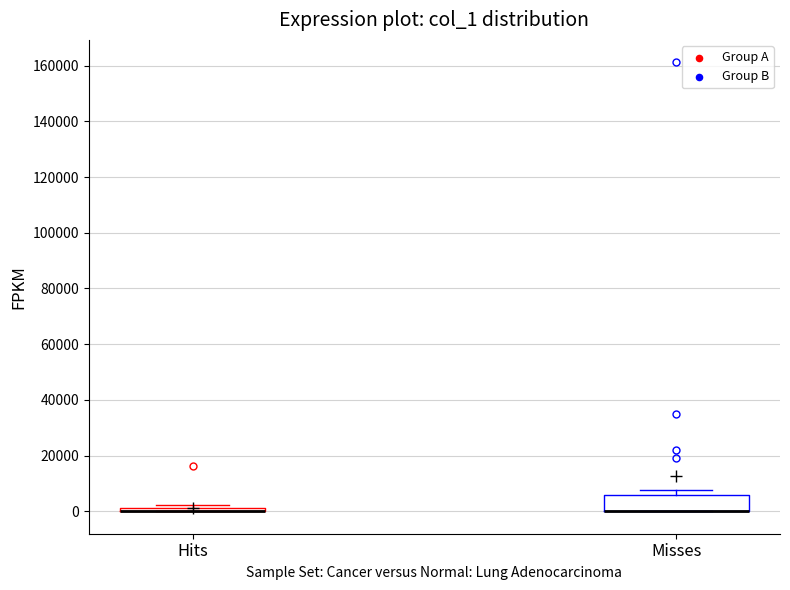

Reading left to right, read every box against the y-axis: the position of its median line, the range the box covers, and the ends of its whiskers. The values are not printed on the chart, so give them approximately, as read against the axis.

Hits: box collapsed to a line at 0, whiskers 0 to 2000
Misses: median 0 (drawn on the box's lower edge), box 0 to 6000, whiskers 0 to 8000